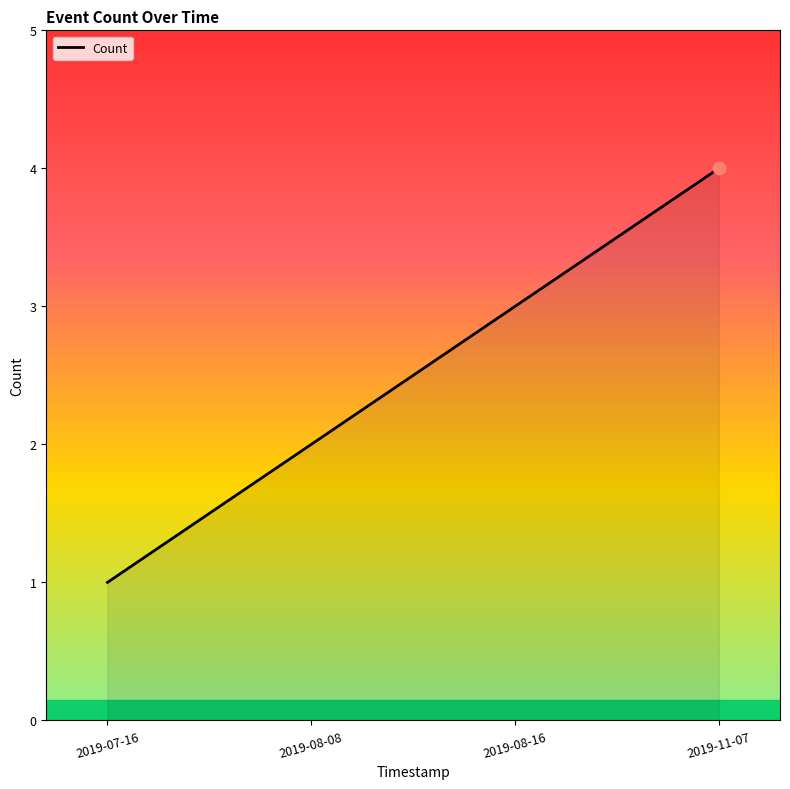

Which has a higher value, 2019-08-08 or 2019-11-07?

2019-11-07